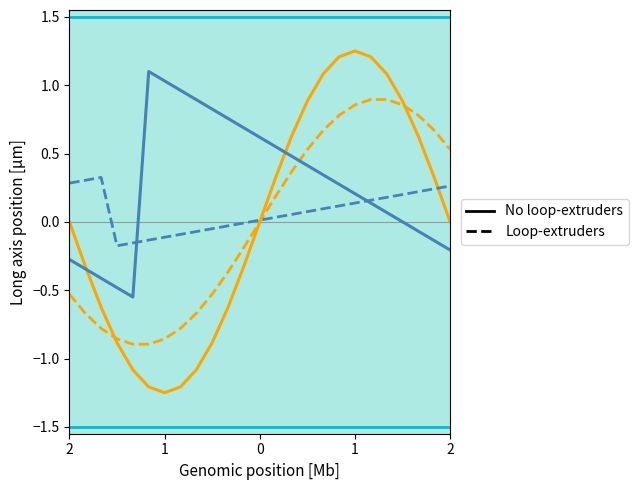

Rank the series by their average value, from lowest to highest.

Loop-extruders, No loop-extruders